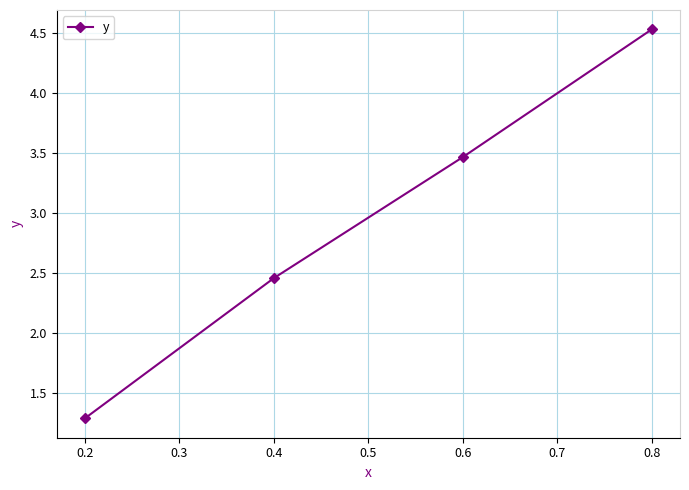

What is the maximum value shown in the chart?

4.5